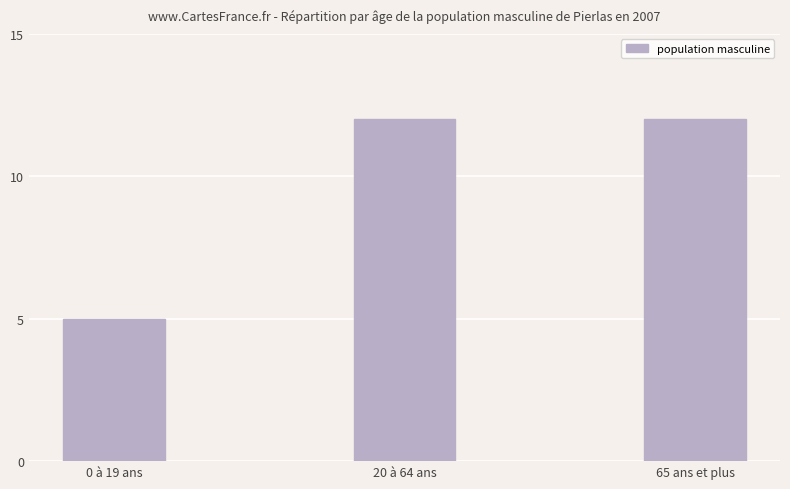

How many data points does each series have?

3